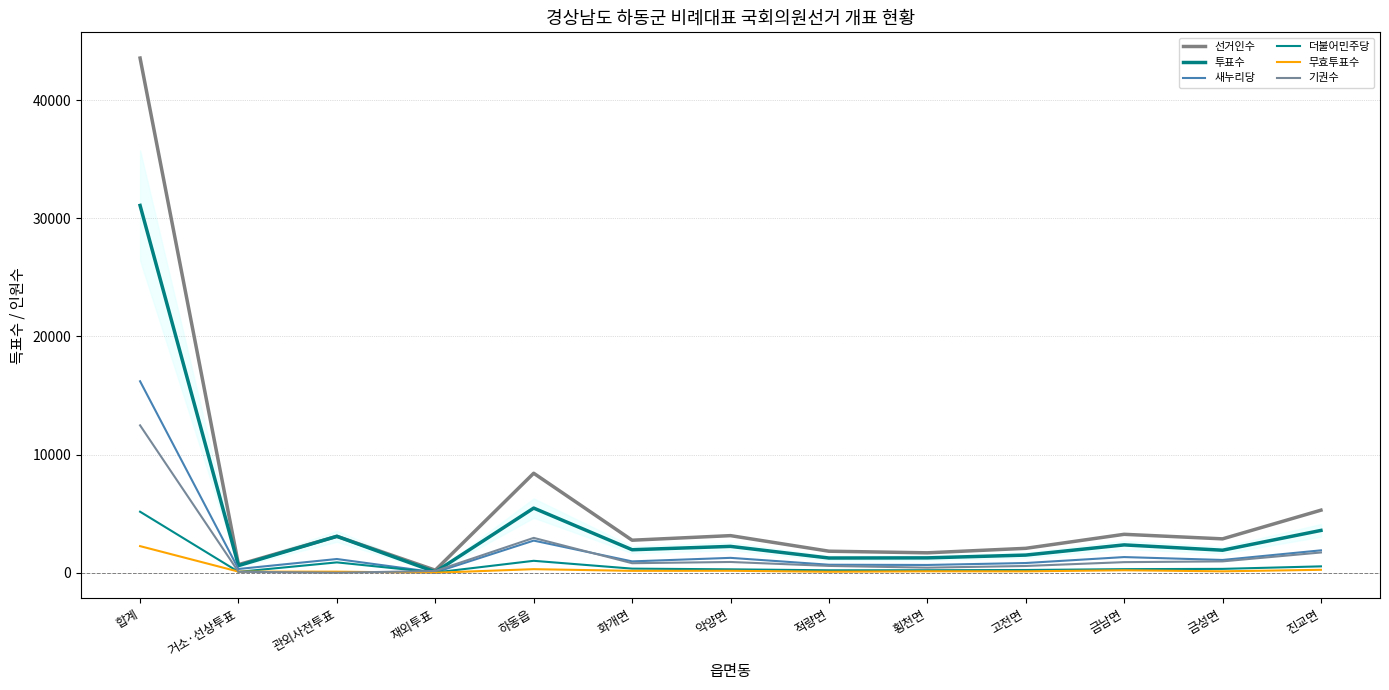

Which series has the largest total across all categories?

선거인수